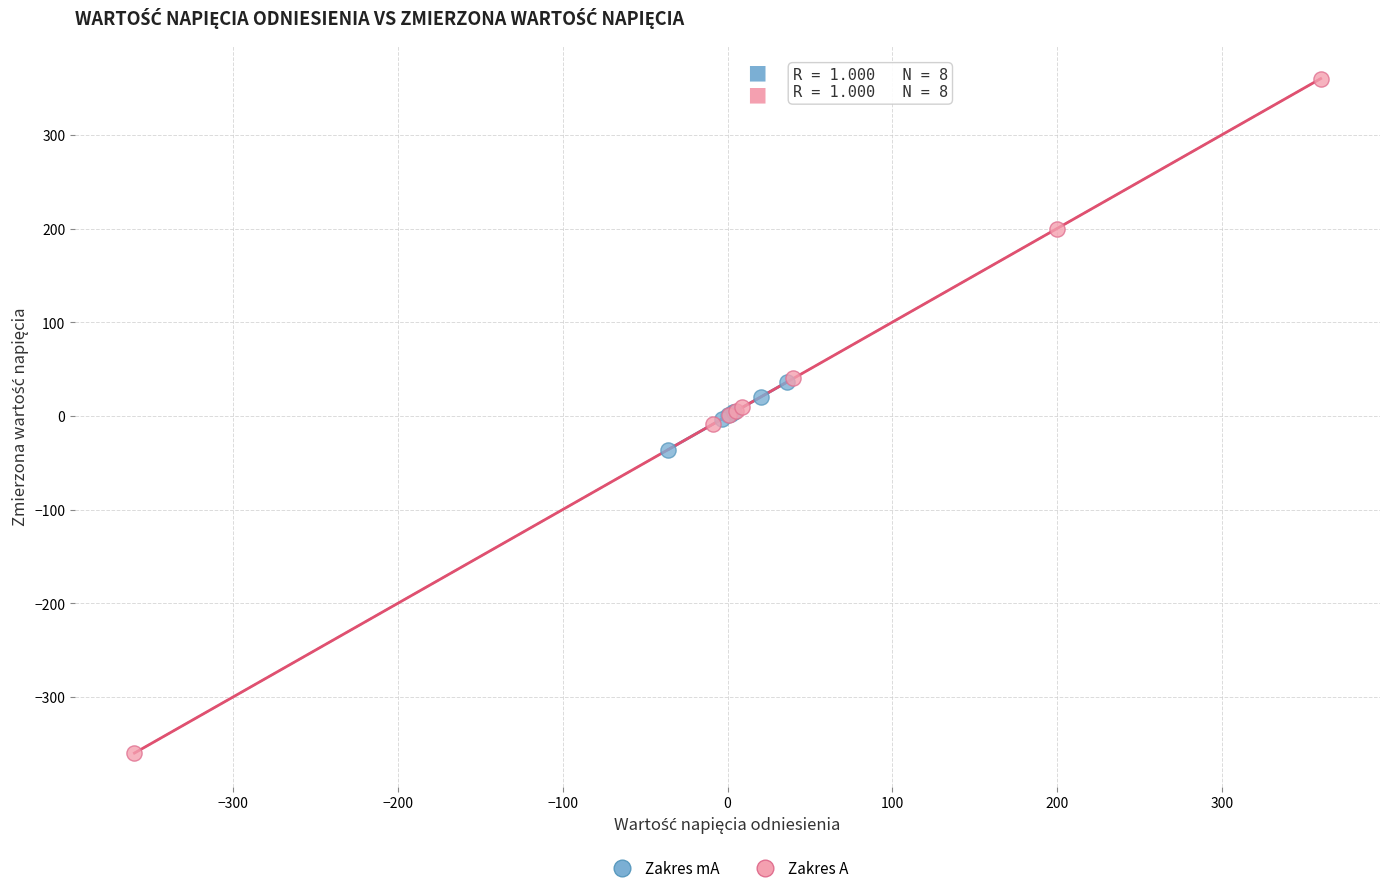

What are all the series names shown in the legend?

Zakres mA, Zakres A